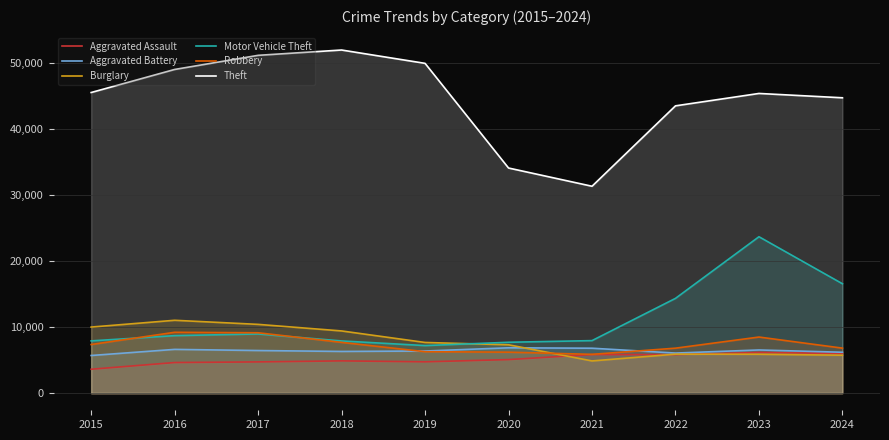

True or false: Motor Vehicle Theft has more than 2 points higher than both neighbors.

False